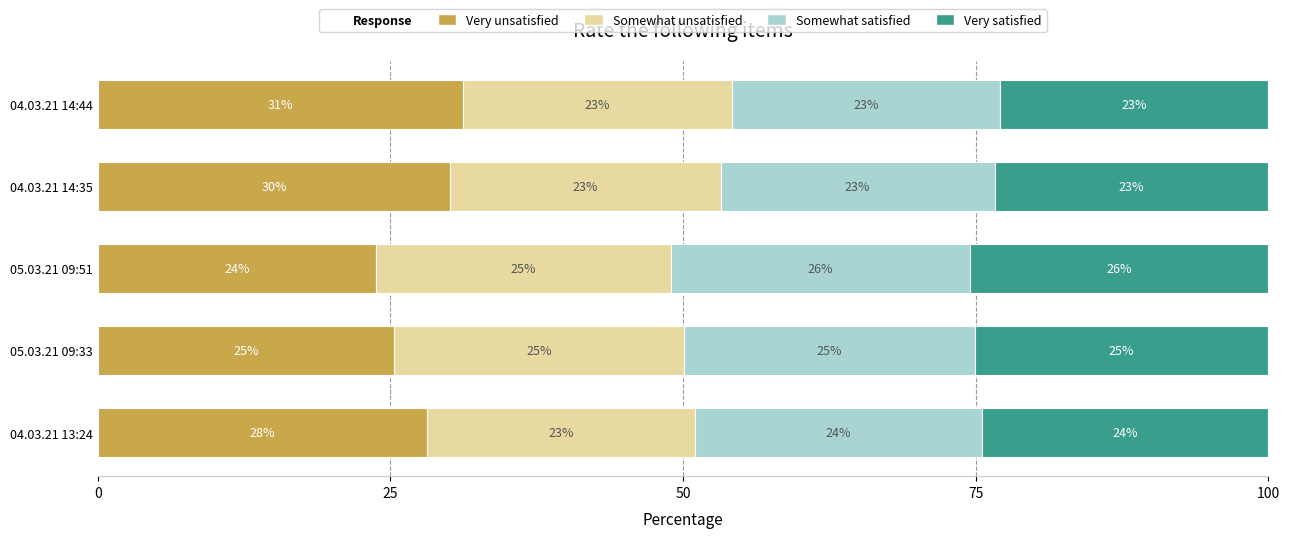

What is the minimum value for Very unsatisfied?

23.8